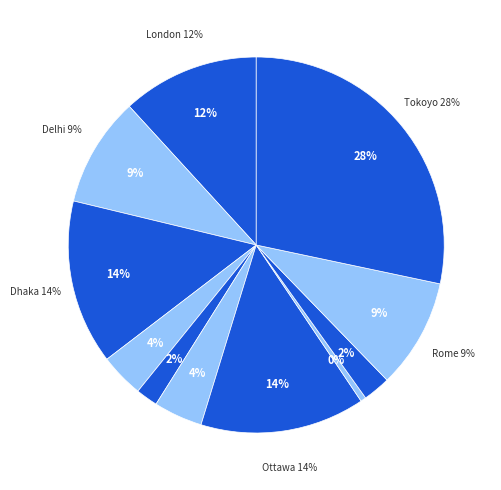

True or false: London accounts for 19% of the total.

False